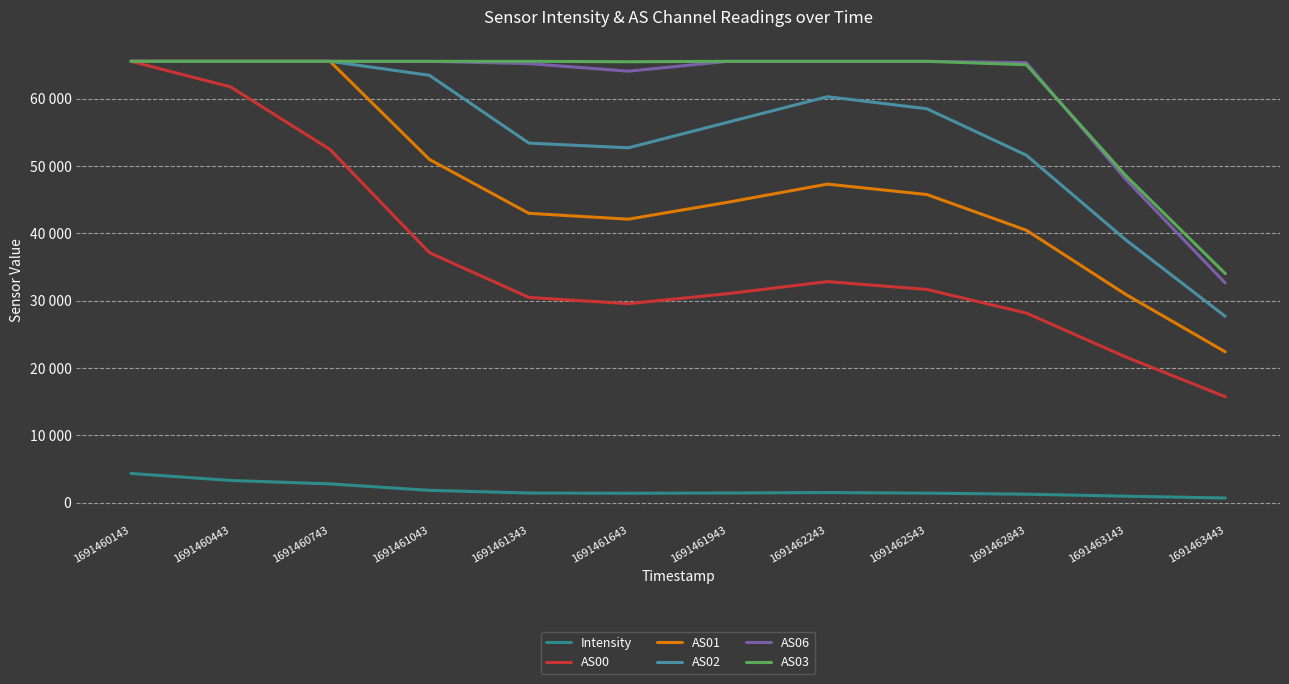

Is this an area chart (filled region under the line)?

No